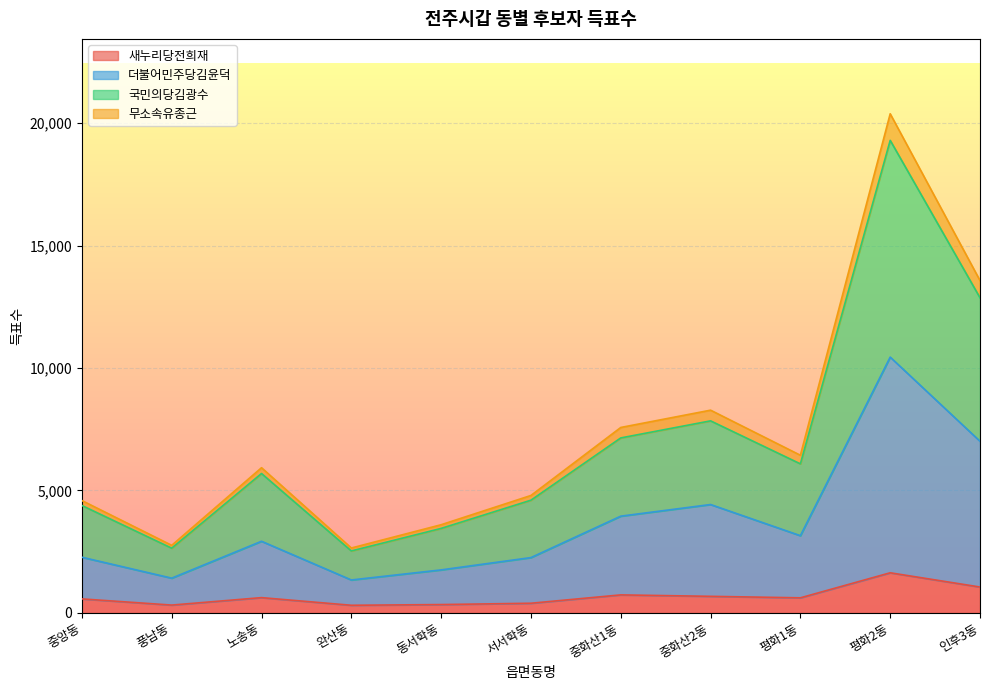

True or false: 새누리당전희재 and 더불어민주당김윤덕 intersect in this chart.

False